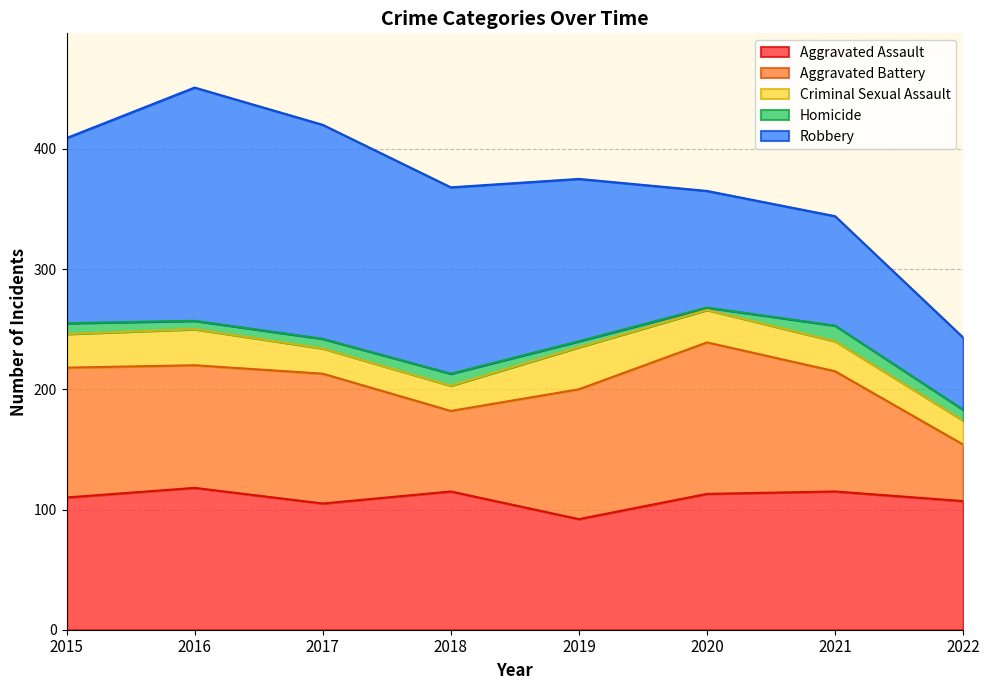

In Criminal Sexual Assault, how many points are higher than both neighbors (excluding endpoints)?

2